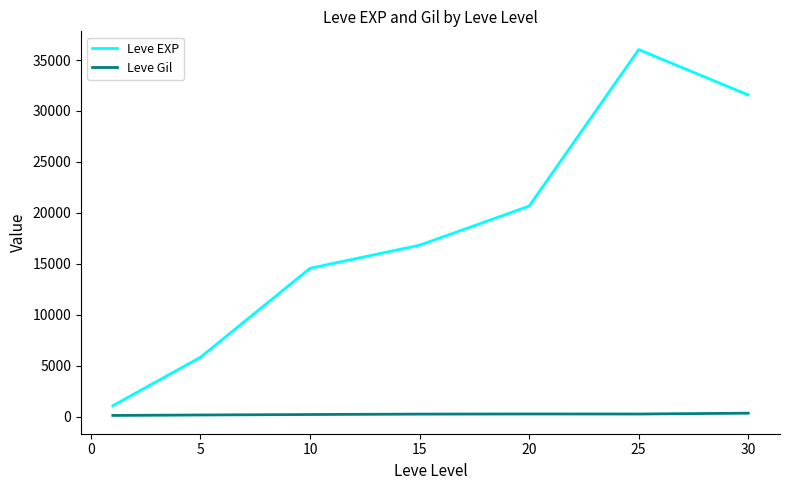

Which series has the largest total across all categories?

Leve EXP